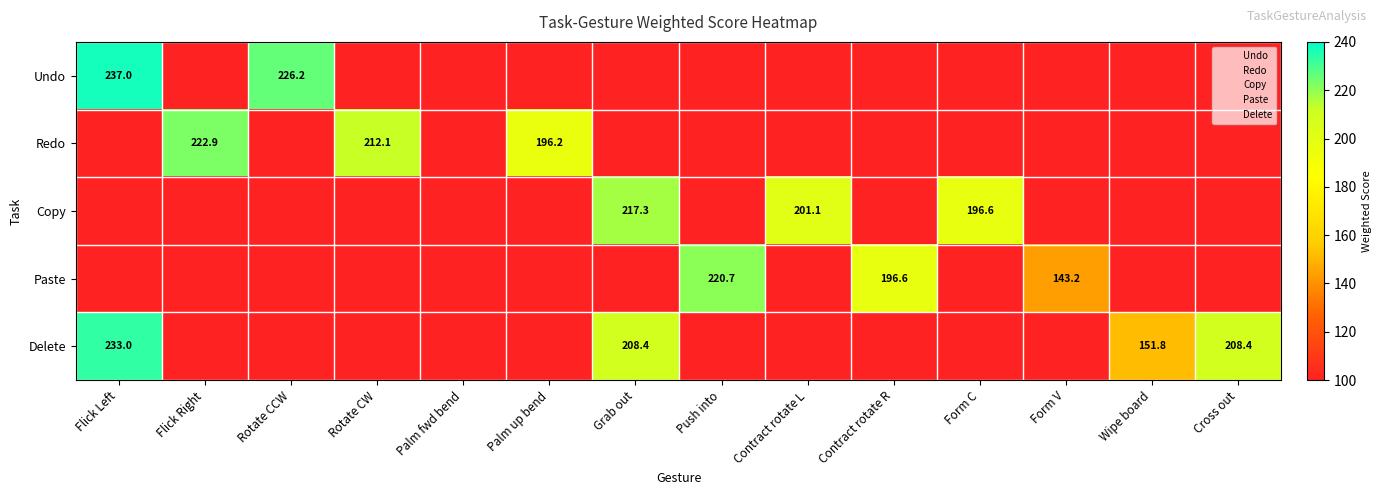

Is it true that Redo equals -74.2 at 12?

False